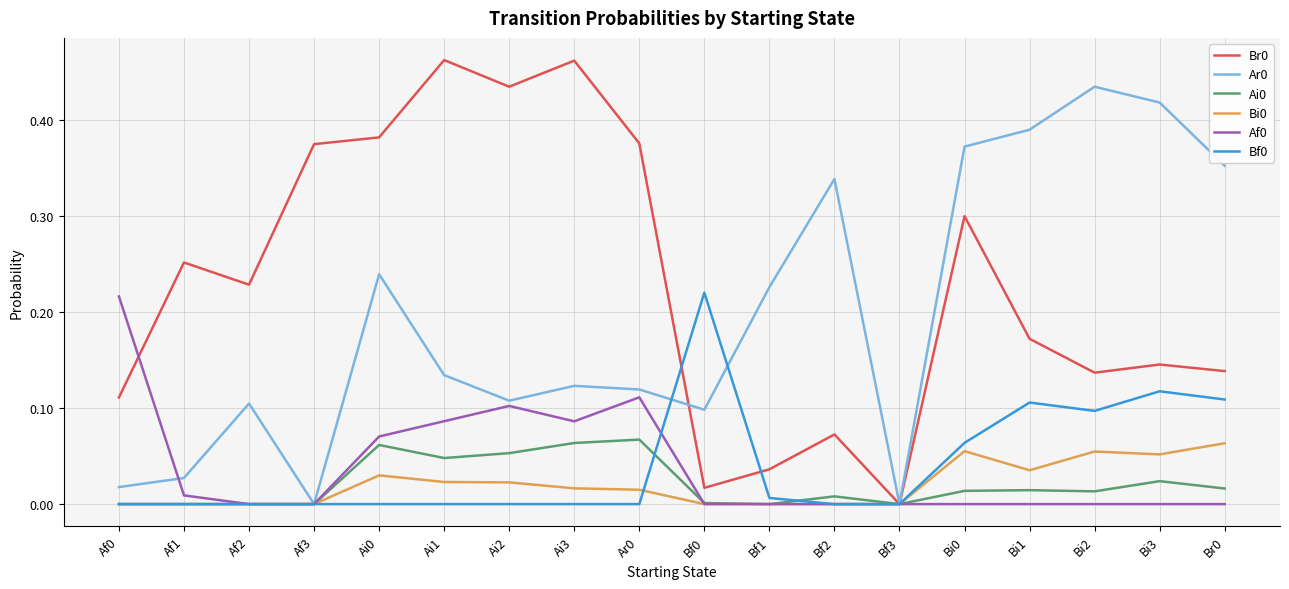

What is the total value across all series at Bi0?

0.8